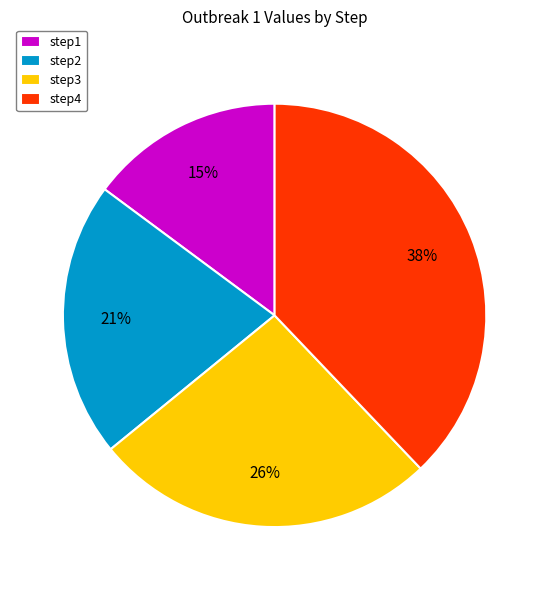

Which category has the smallest portion of the pie?

step1